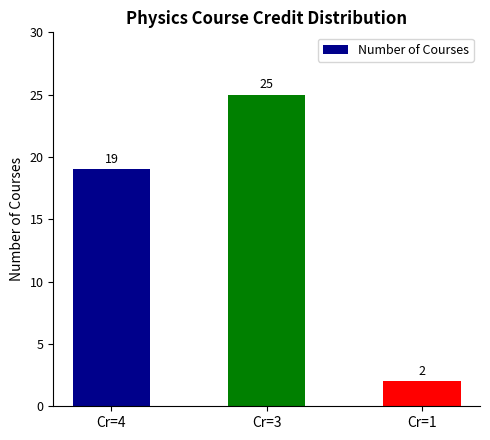

How many data points are less than 19?

1